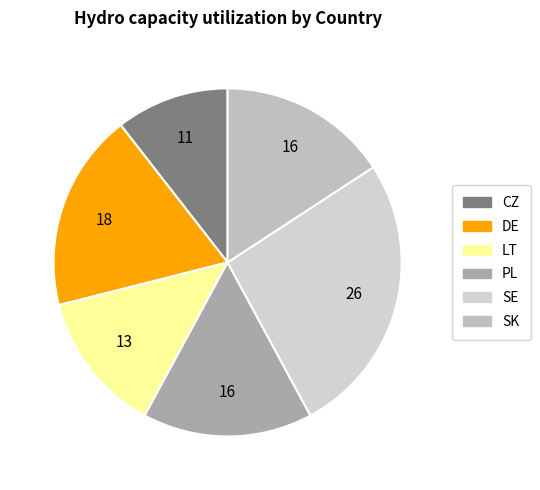

What is the largest slice in the pie chart?

SE